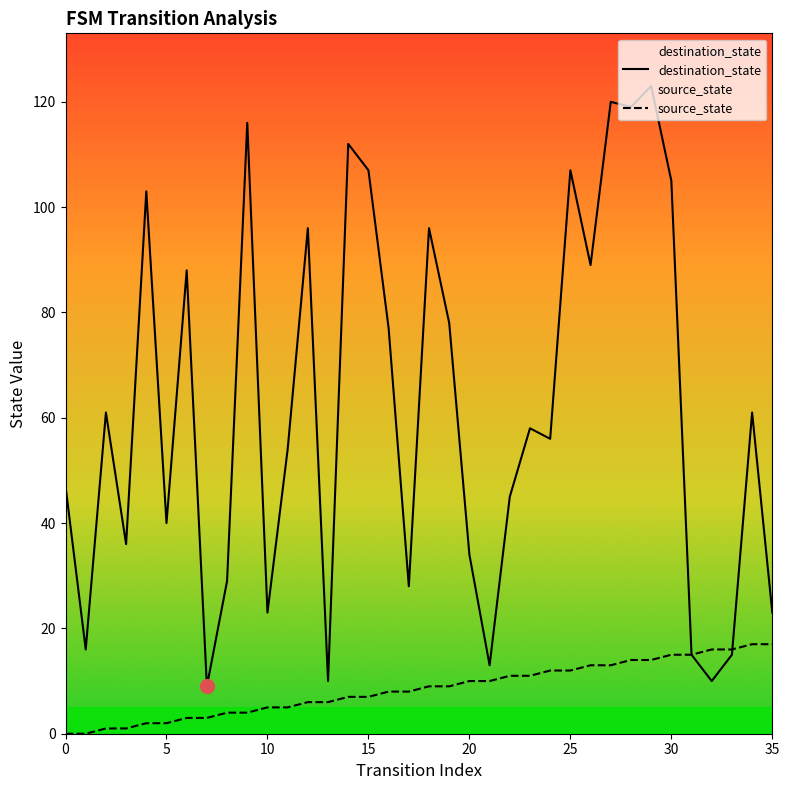

What is the sum of all source_state values?

306